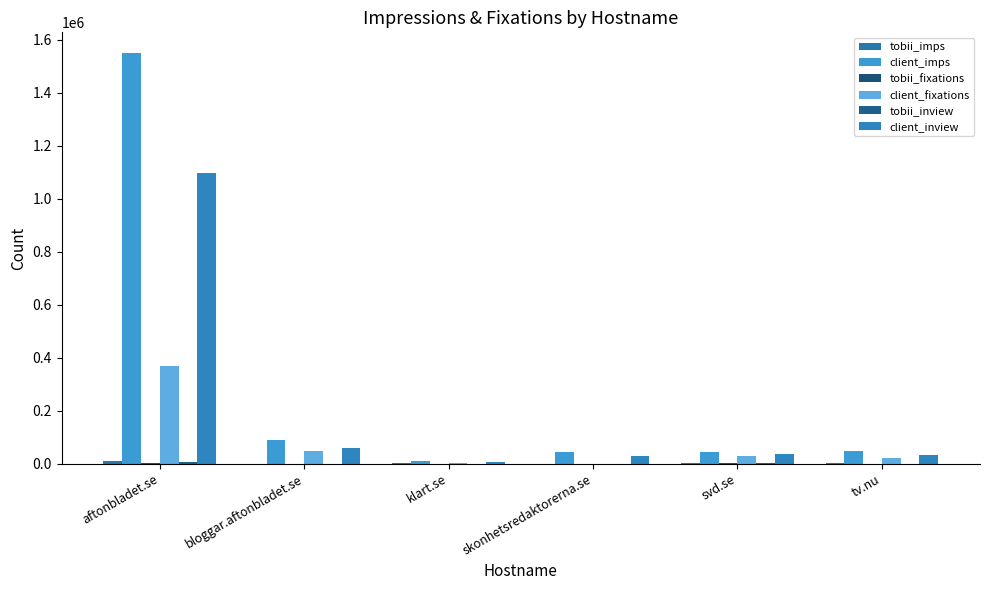

What is the value of the client_imps bar at the 3rd from the left?

8525